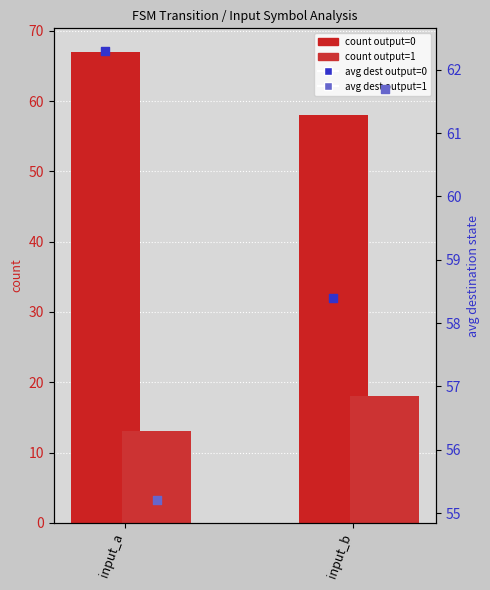

At which category is the sum across all series the highest?

input_a